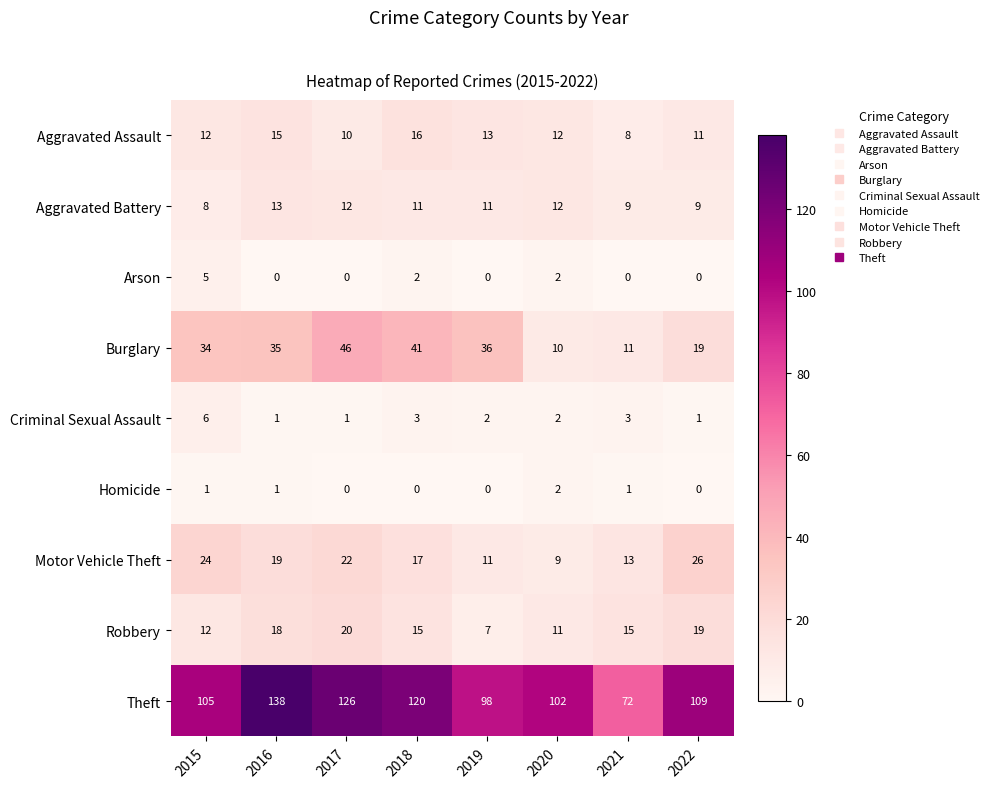

Which series has the widest spread of values?

Theft